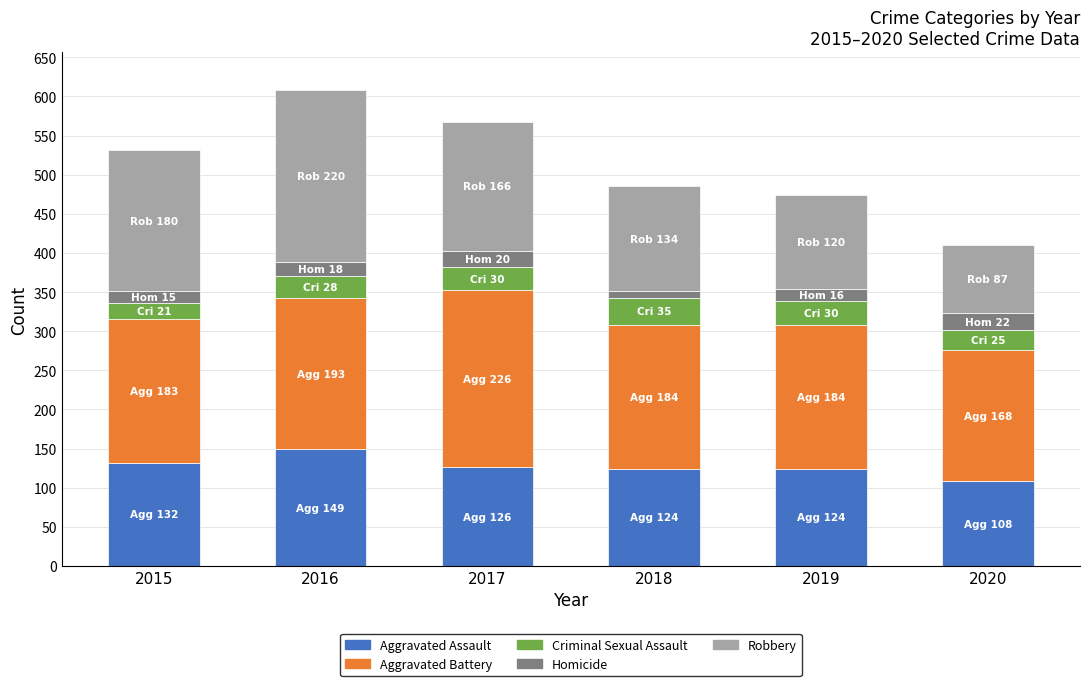

What is the total value across all series at 2019?

474